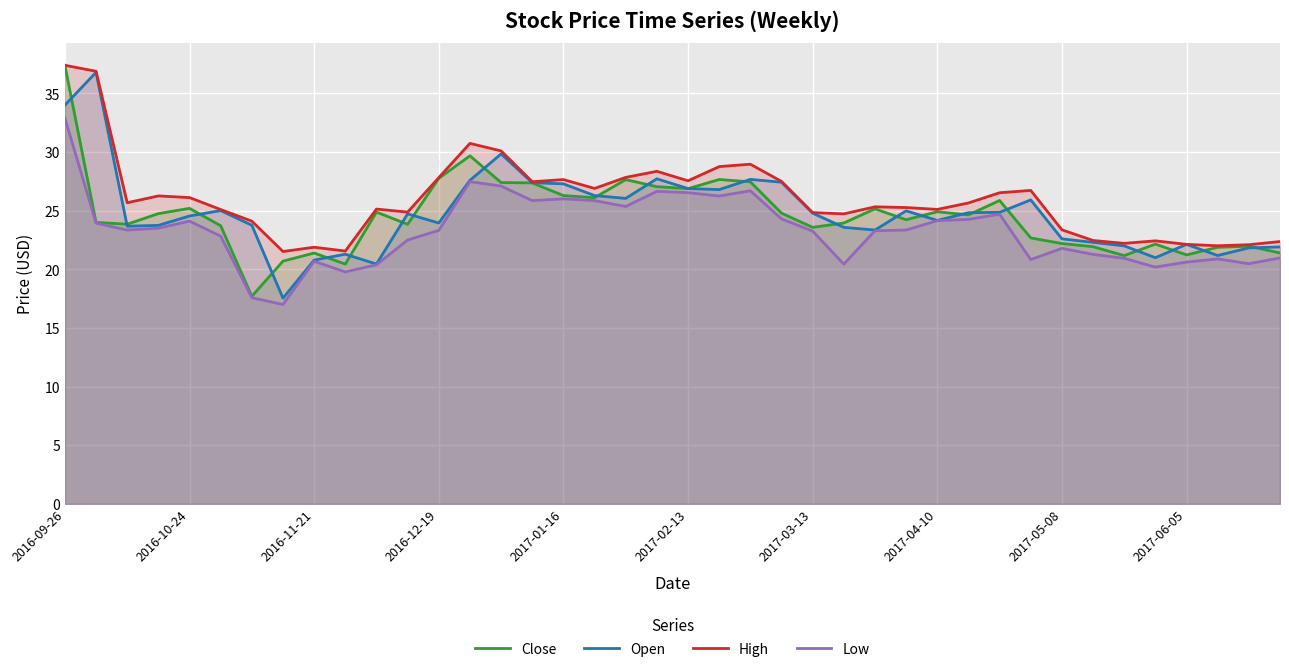

What is the difference between the High values at 37 and 35?

0.4